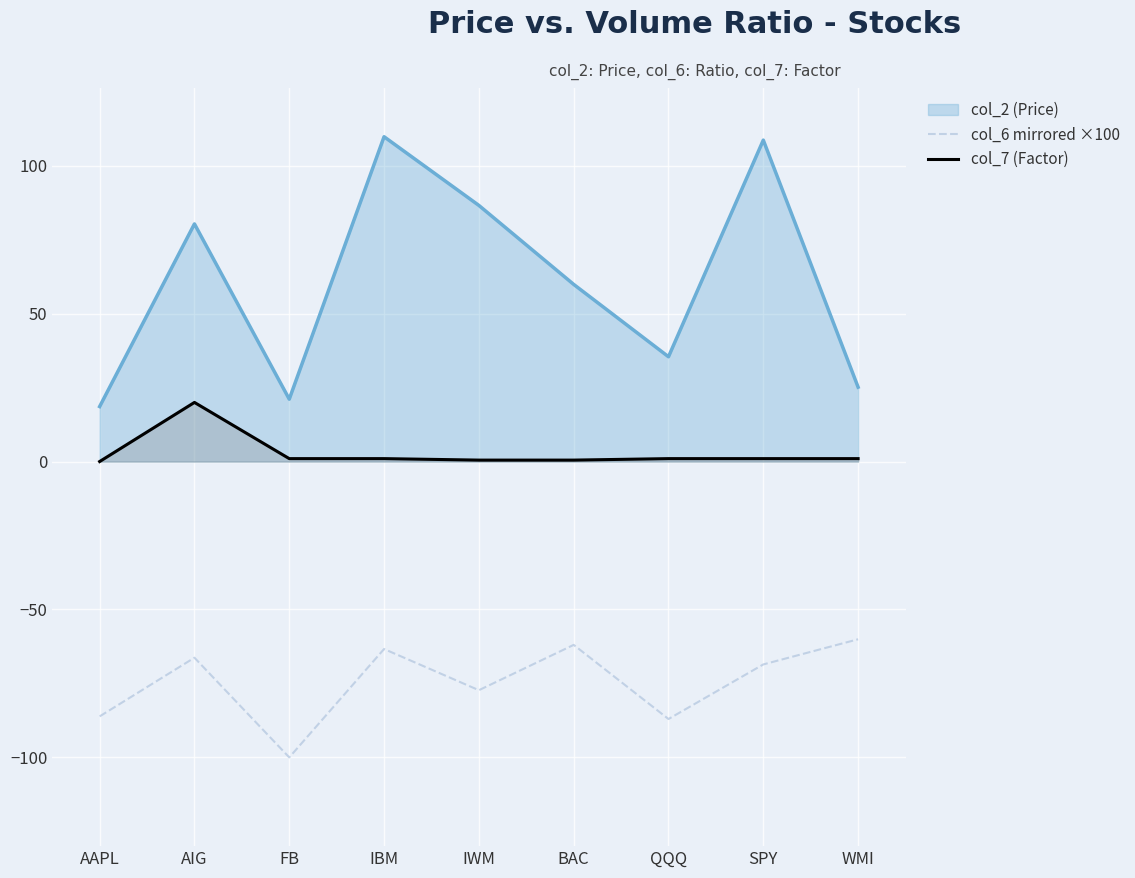

The col_7 (Factor) series shows 1.0 at FB. True or false?

True